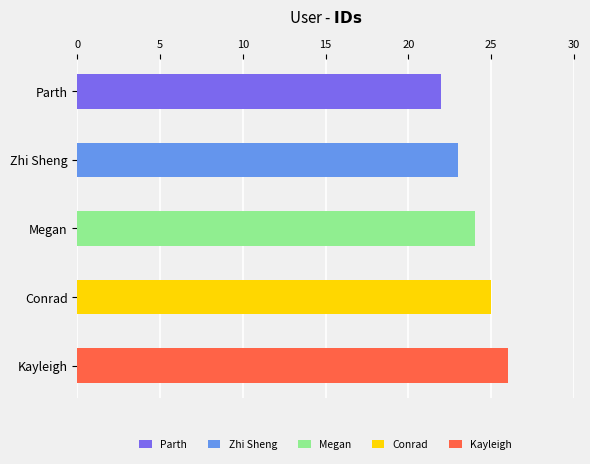

What is the sum of all values?

120